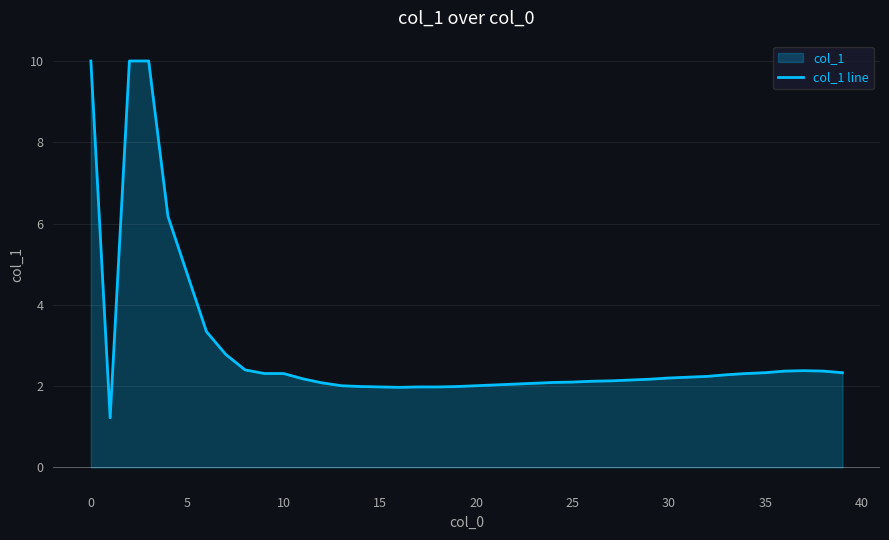

What is the maximum value shown in the chart?

10.0